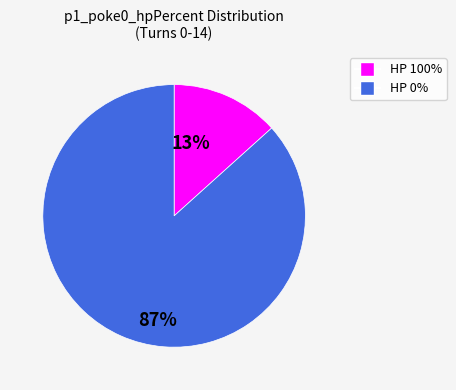

What is the smallest slice in the pie chart?

HP 100%